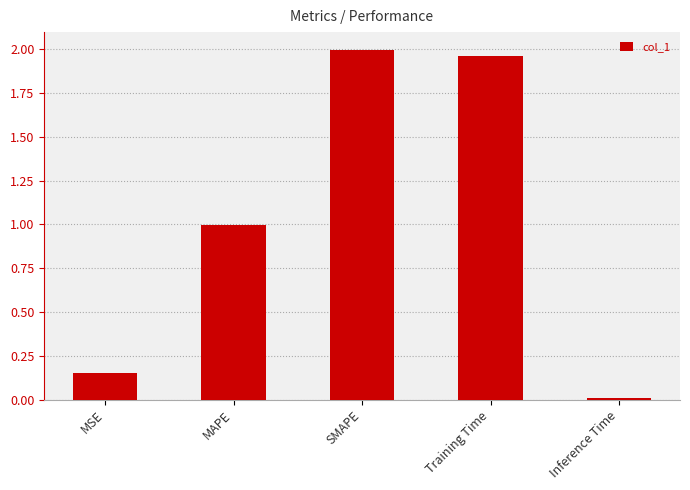

Which category has the lowest value across all series?

Inference Time